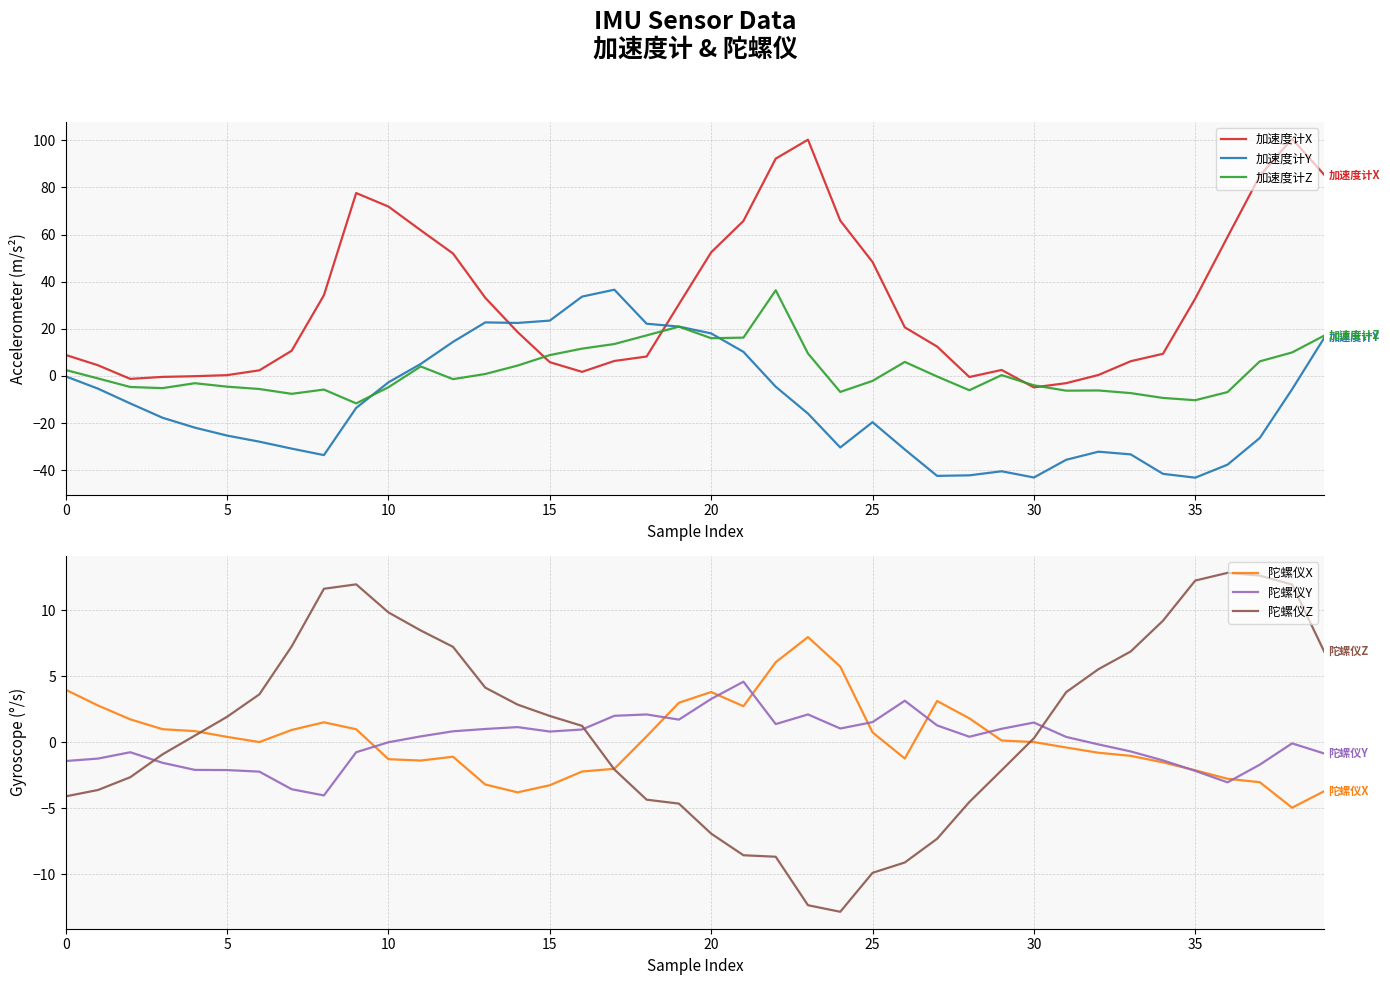

What is the sum of all 加速度计Z values?

80.5